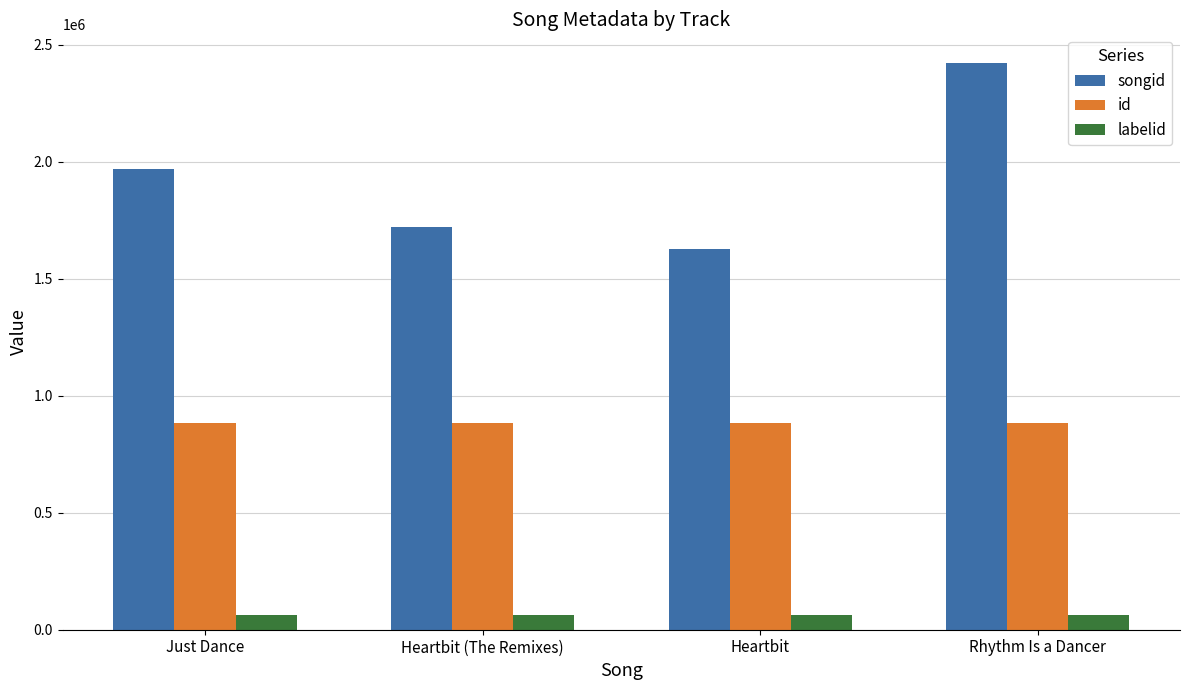

Reading left to right, list all the values displayed in this chart.

songid: 1968288	1722598	1625867	2423257
id: 885435	885435	885435	885435
labelid: 62398	62398	62398	62398